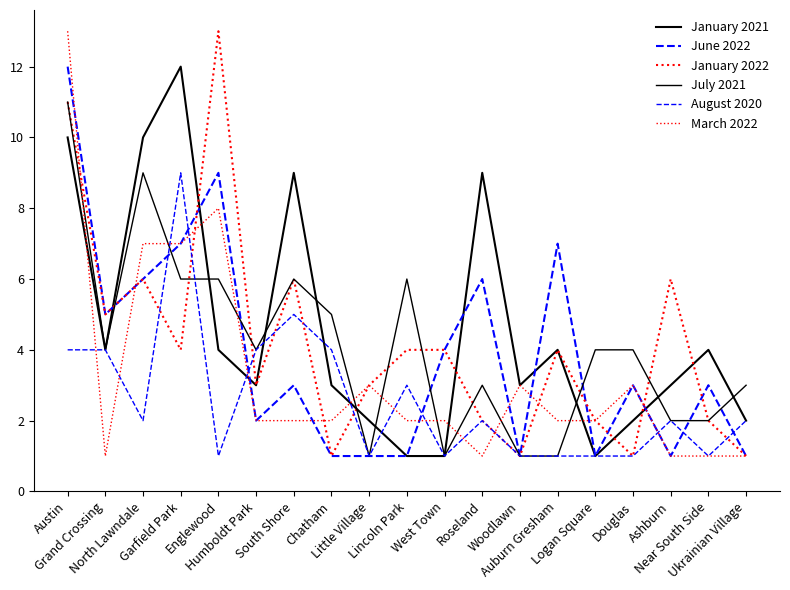

Does the chart have visible grid lines?

No